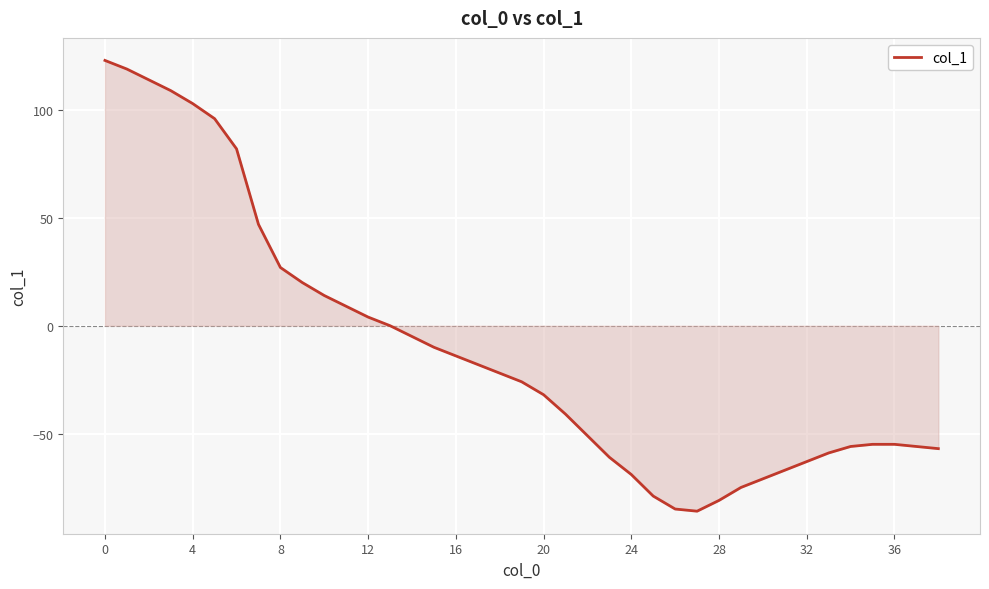

What is the difference between the second highest and minimum values?

205